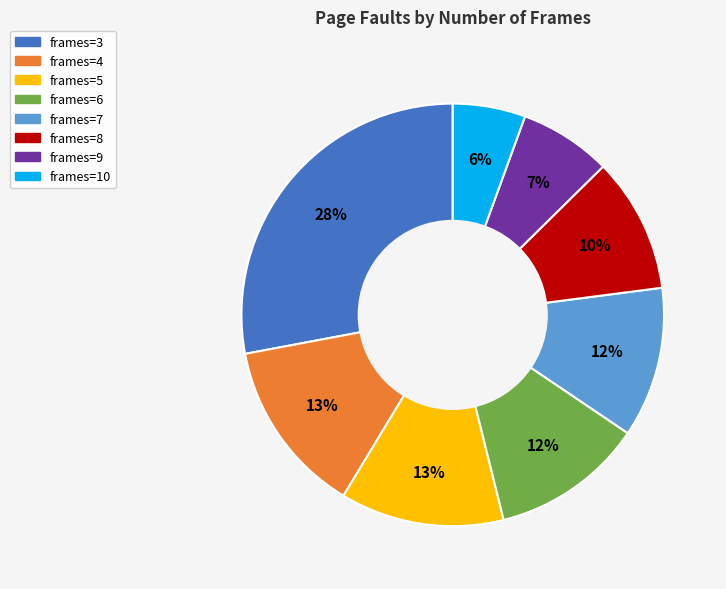

Is there a majority slice in this chart?

No